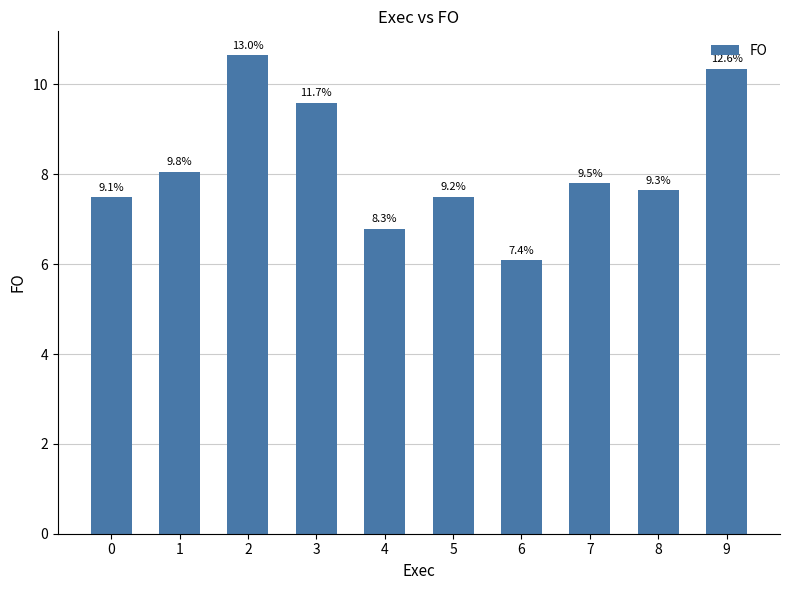

Reading left to right, list all the values displayed in this chart.

0=7.5	1=8.1	2=10.7	3=9.6	4=6.8	5=7.5	6=6.1	7=7.8	8=7.7	9=10.3